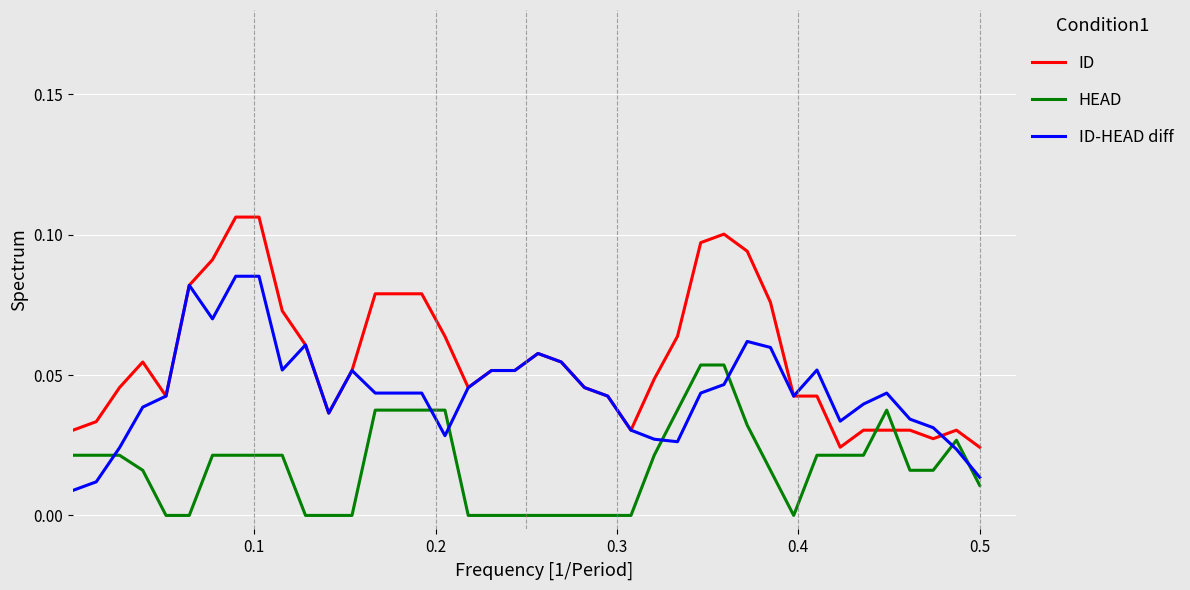

List the series in order of their overall mean, lowest first.

HEAD, ID-HEAD diff, ID